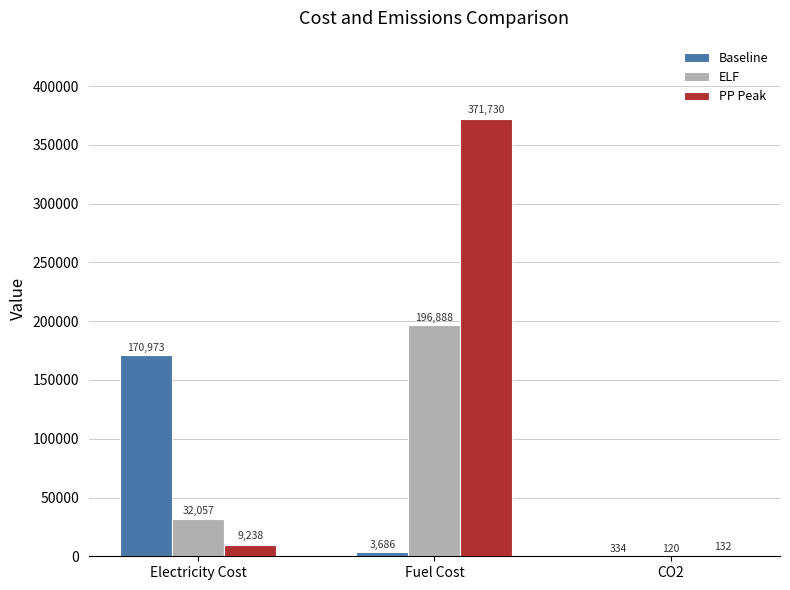

The Baseline series shows 334.0 at CO2. True or false?

True